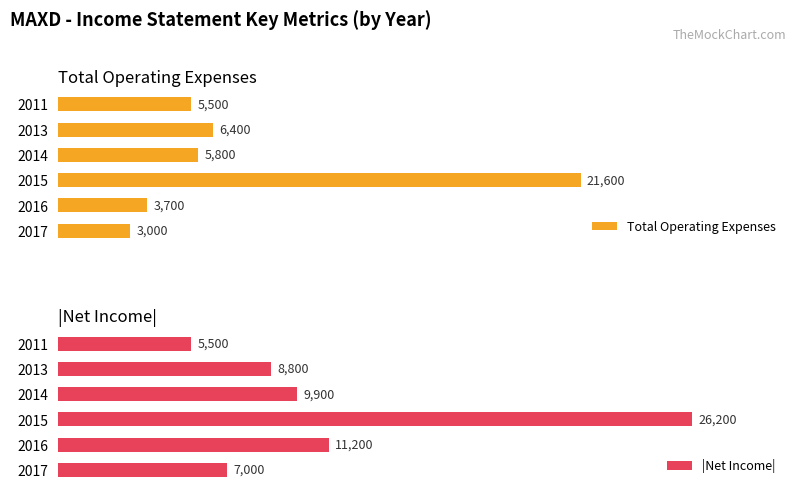

Rank the categories by Total Operating Expenses value from lowest to highest.

2017, 2016, 2011, 2014, 2013, 2015